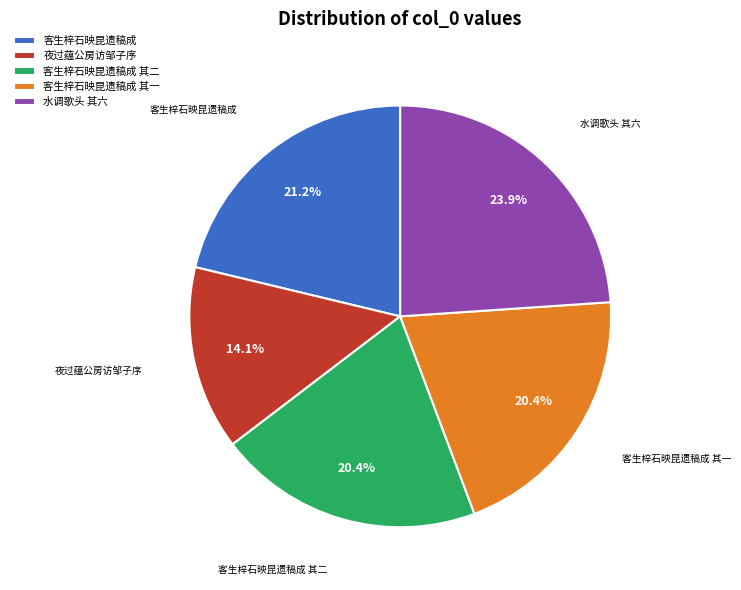

To the nearest percent, what is the difference between the largest and smallest slice percentages?

10%